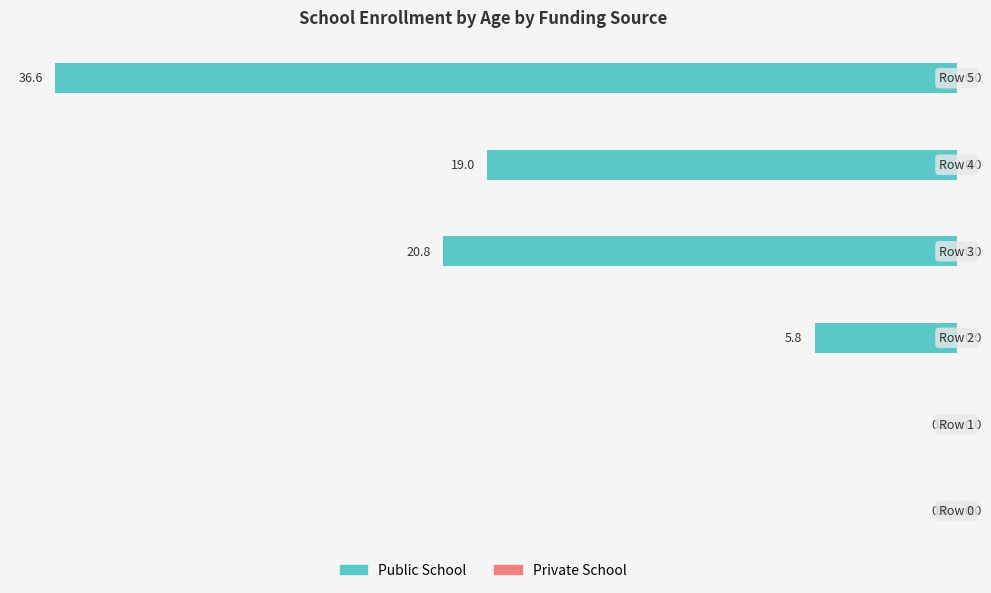

What is the sum of all values?

-82.2